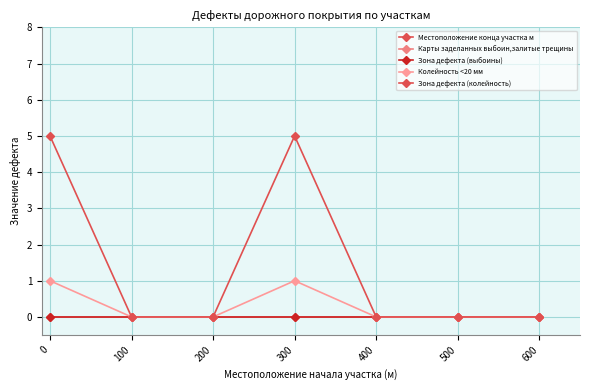

True or false: Карты заделанных выбоин,залитые трещины and Колейность <20 мм cross at least once.

False